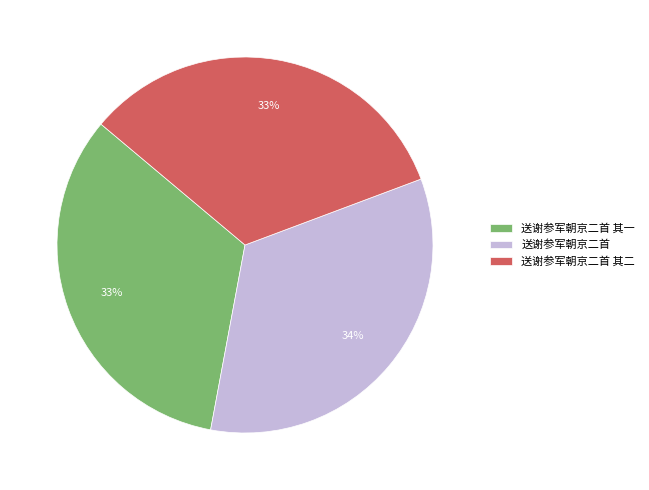

Is 送谢参军朝京二首 the majority of the pie?

No